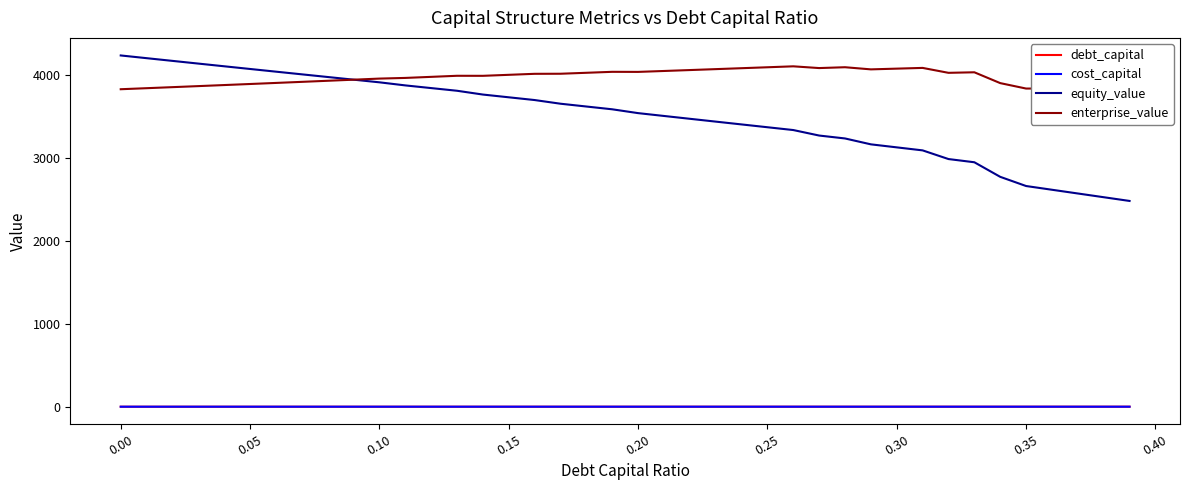

In enterprise_value, how many points are higher than both neighbors (excluding endpoints)?

6